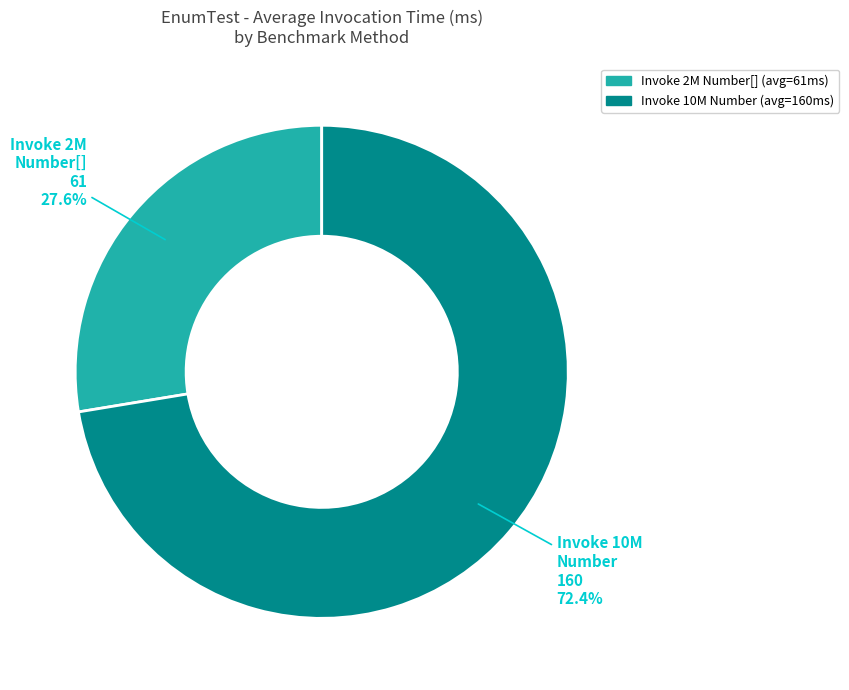

Is there a majority slice in this chart?

Yes